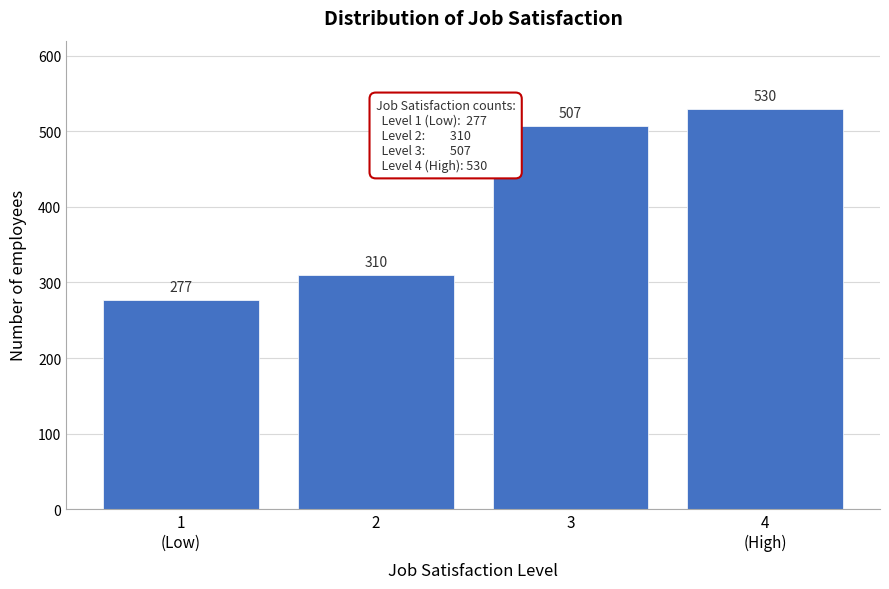

Reading left to right, extract all data points from this chart.

277	310	507	530